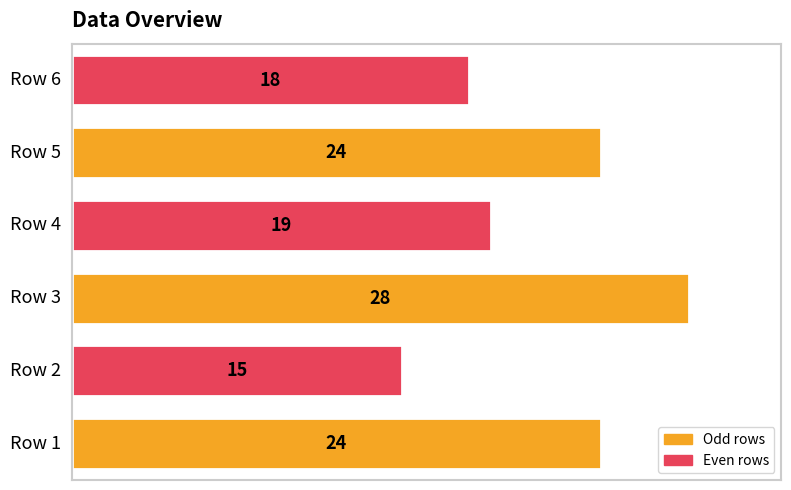

What is the smallest value displayed?

15